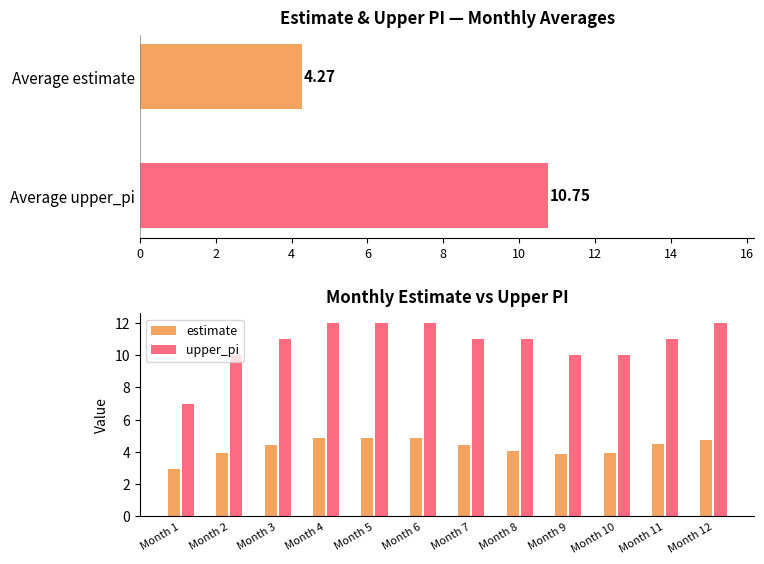

What are all the series names shown in the legend?

estimate, upper_pi